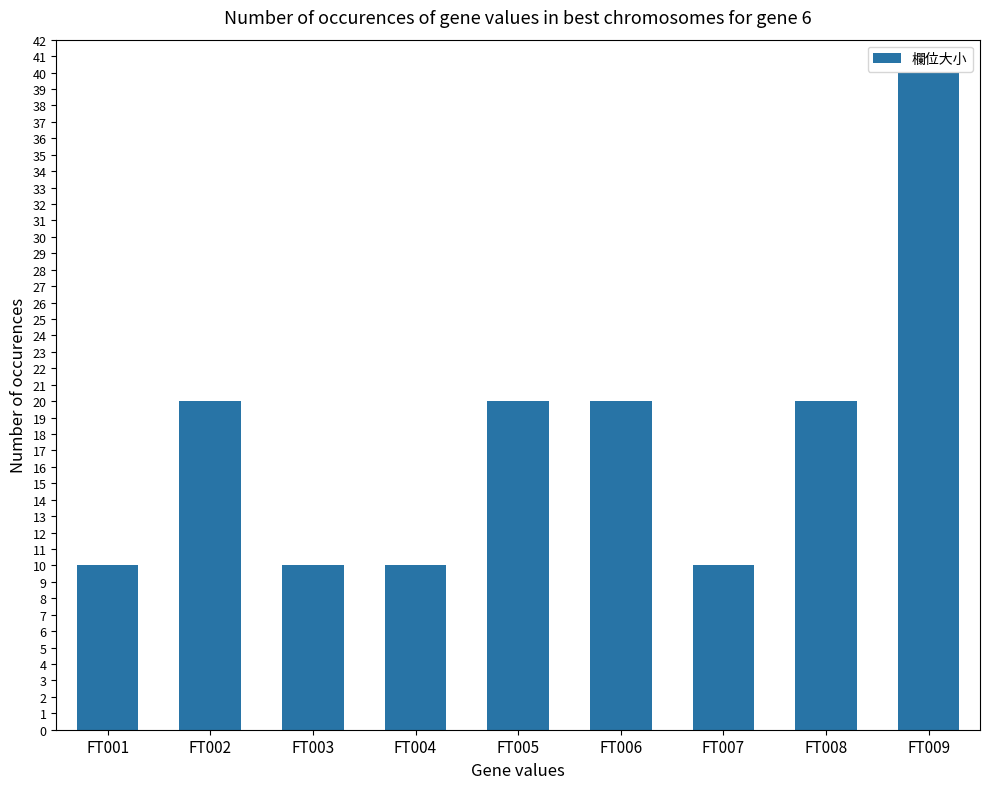

How many data points does each series have?

9